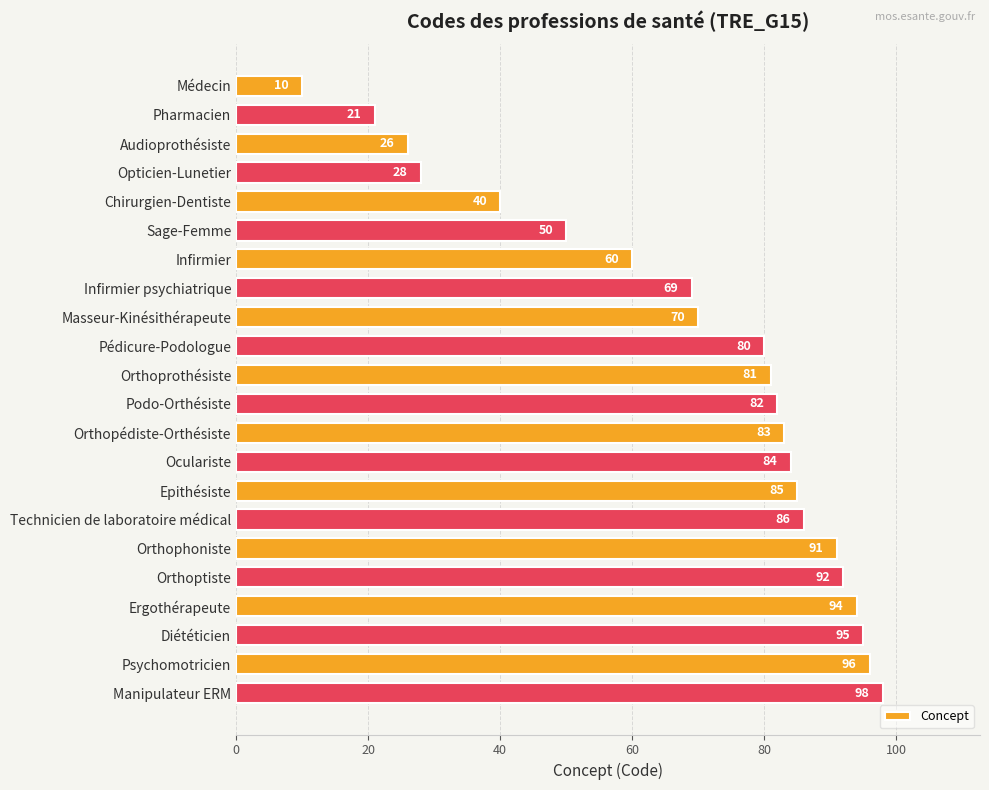

What is the label of the 21st bar from the top?

Psychomotricien